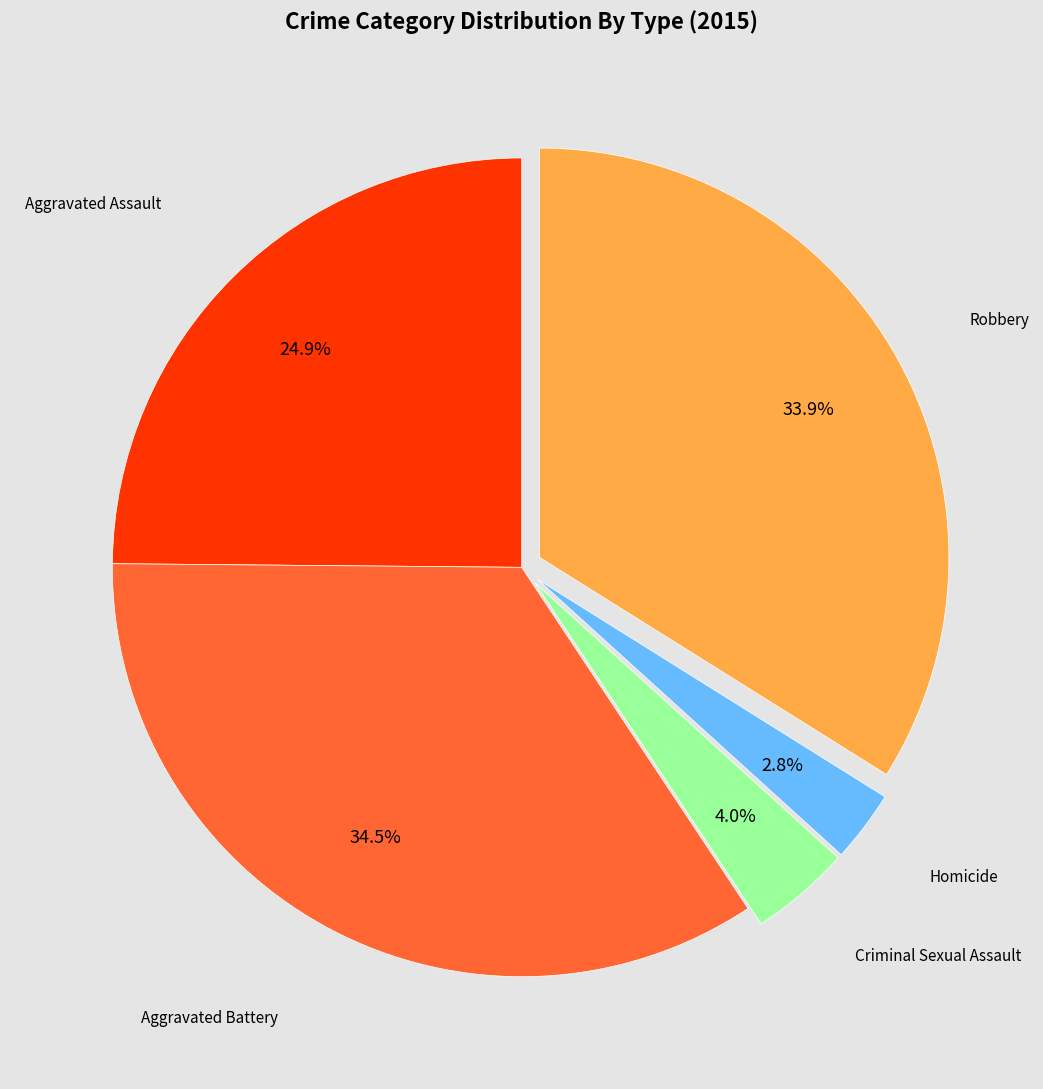

Is there a majority slice in this chart?

No